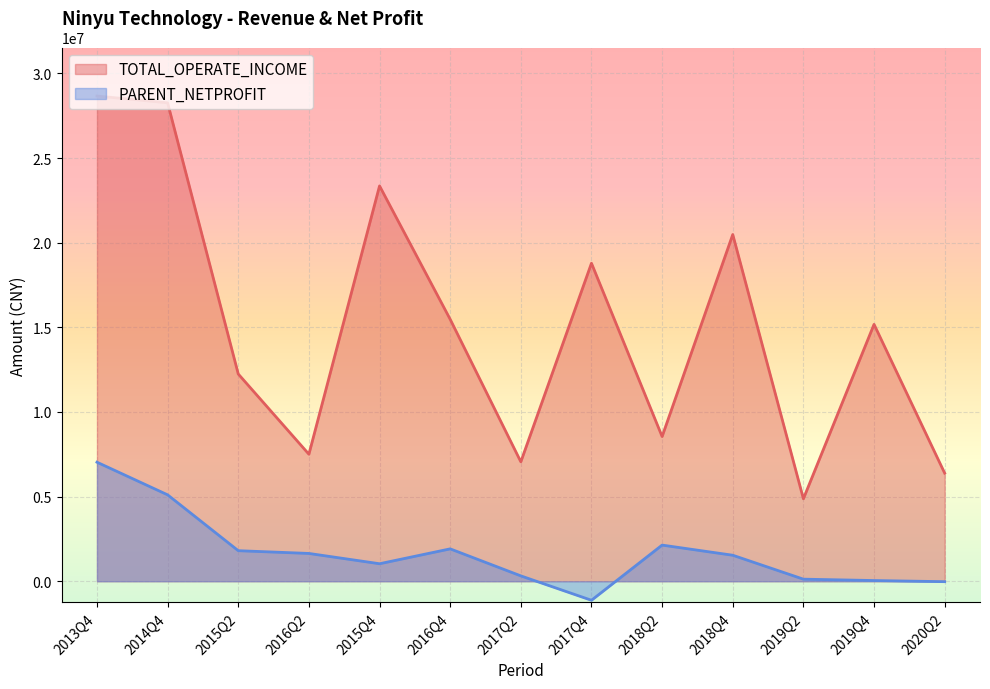

Is it true that PARENT_NETPROFIT equals 431202.7 at 2015Q2?

False